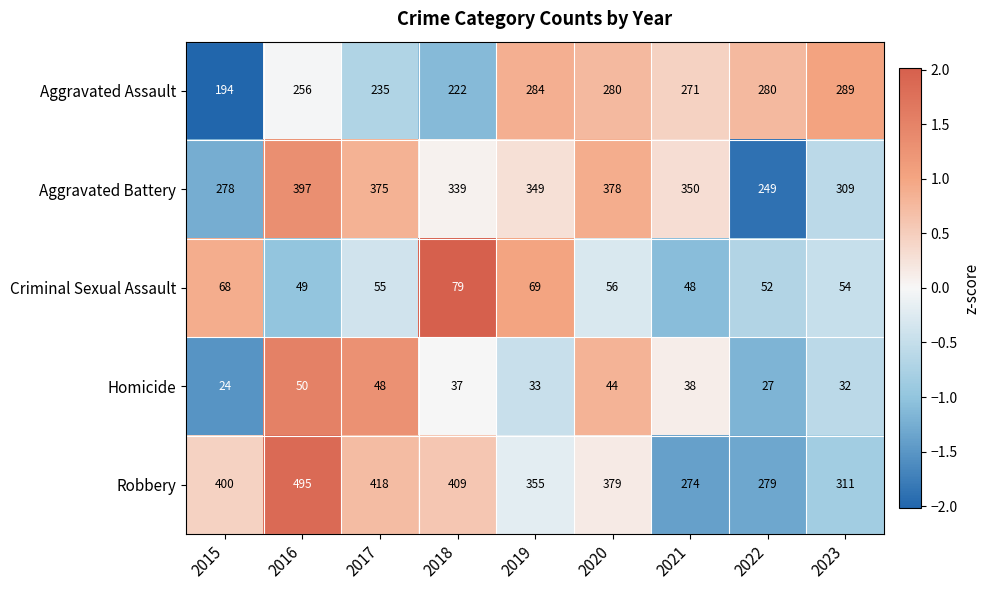

Which series has the largest total across all categories?

Robbery